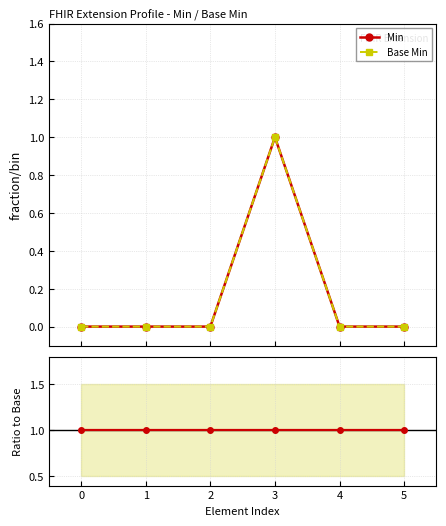

What are all the series names shown in the legend?

Min, Base Min